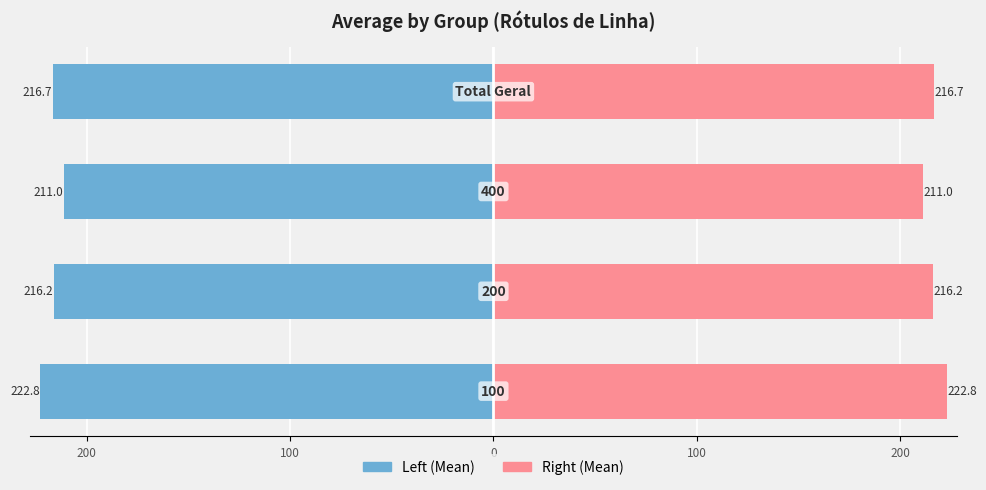

What is the difference between the maximum and second lowest values in the Right series?

6.6